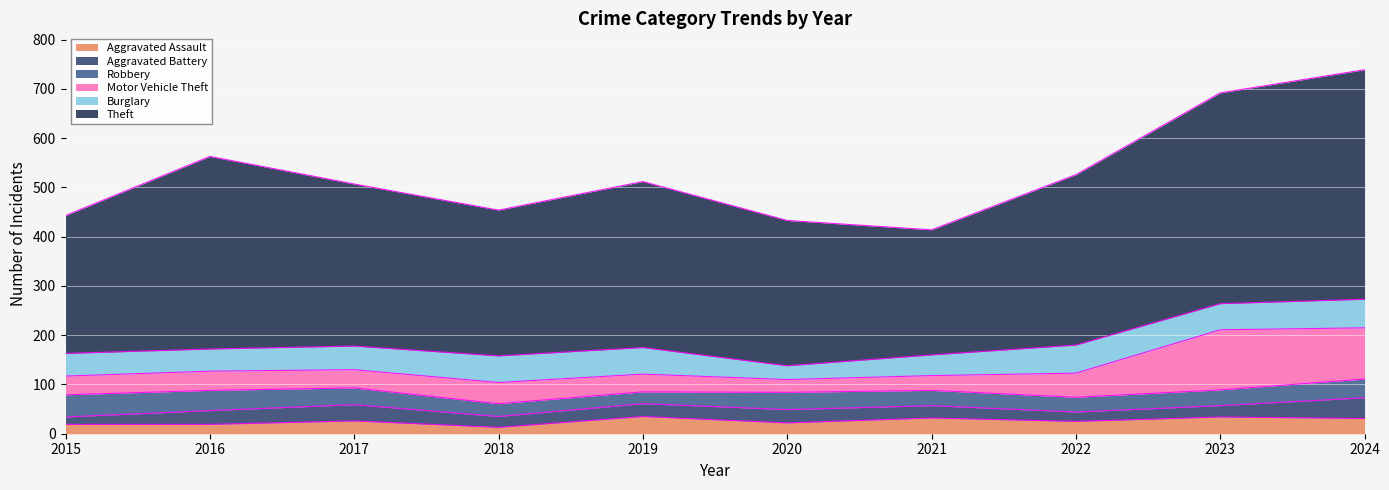

How many categories are shown in the chart?

10